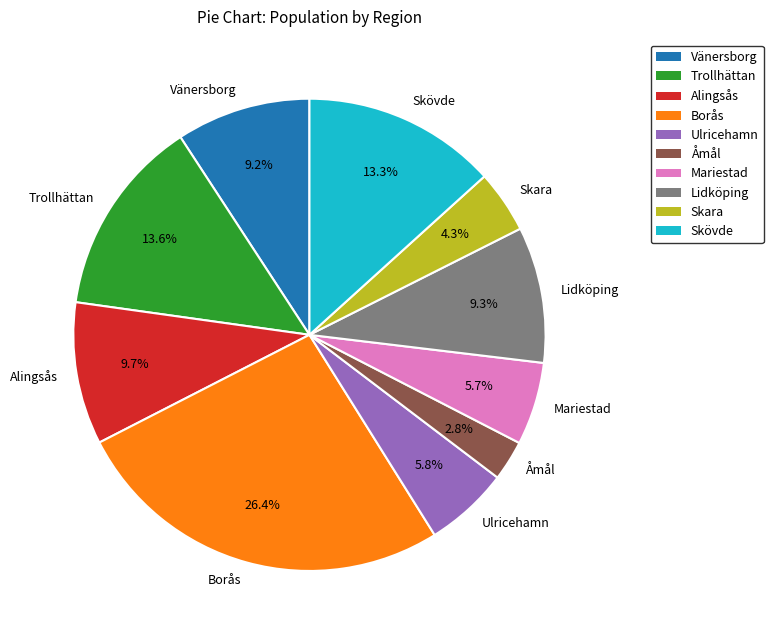

Which has a higher value, Åmål or Alingsås?

Alingsås